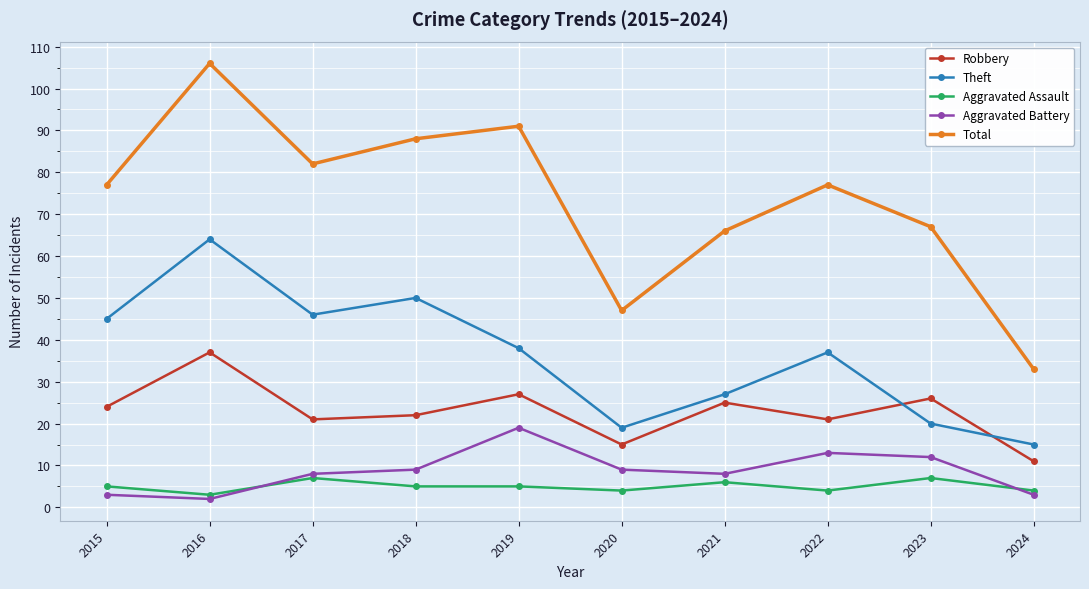

True or false: Aggravated Assault and Robbery intersect in this chart.

False